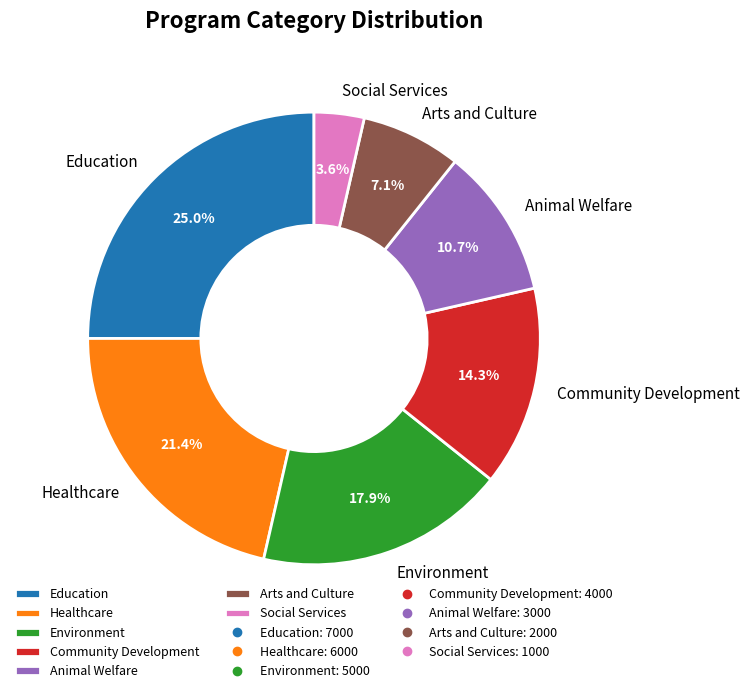

Approximately how many times larger is the value at Community Development compared to Healthcare?

0.7